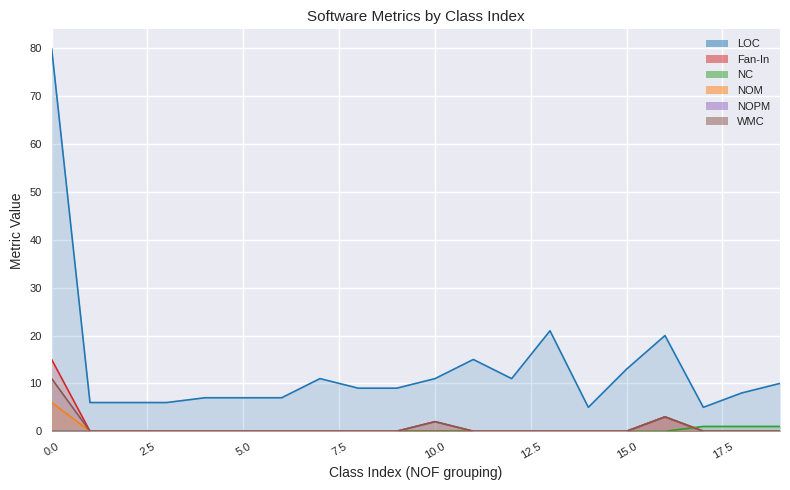

True or false: LOC and NOPM cross at least once.

False